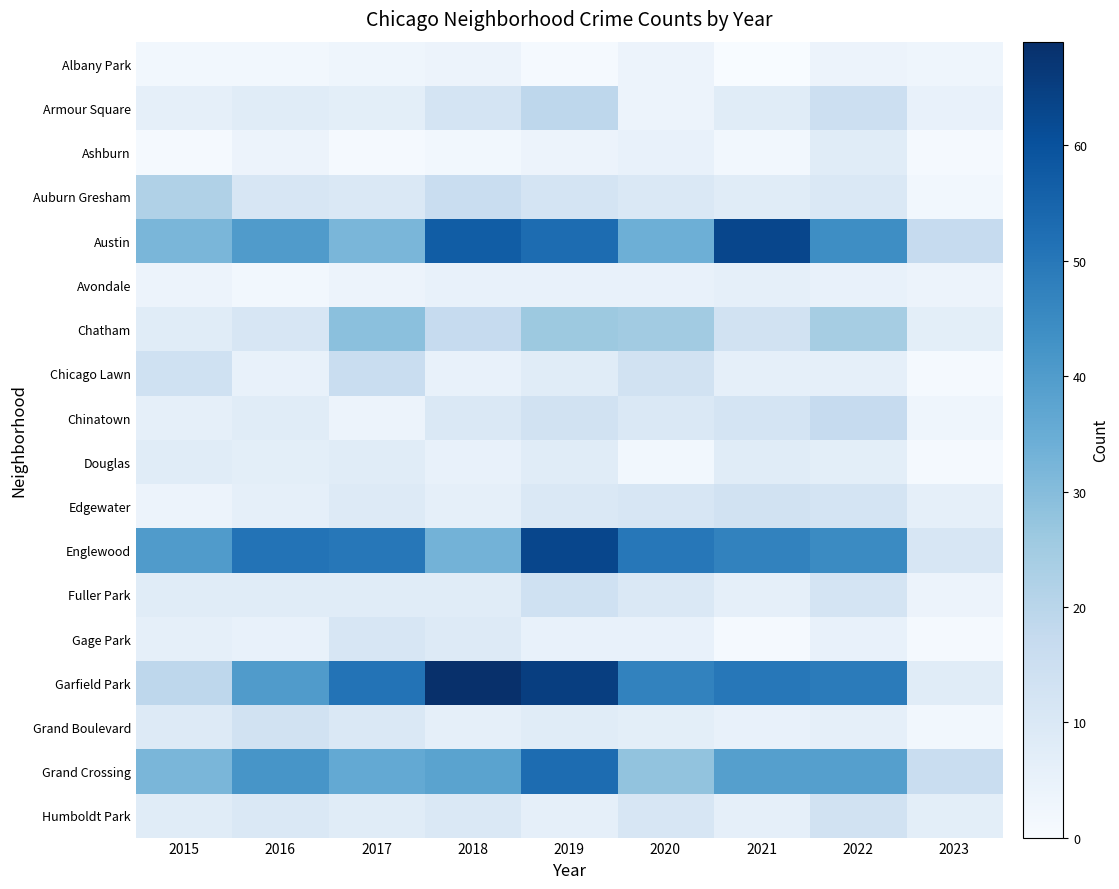

Which series has the largest total across all categories?

Garfield Park